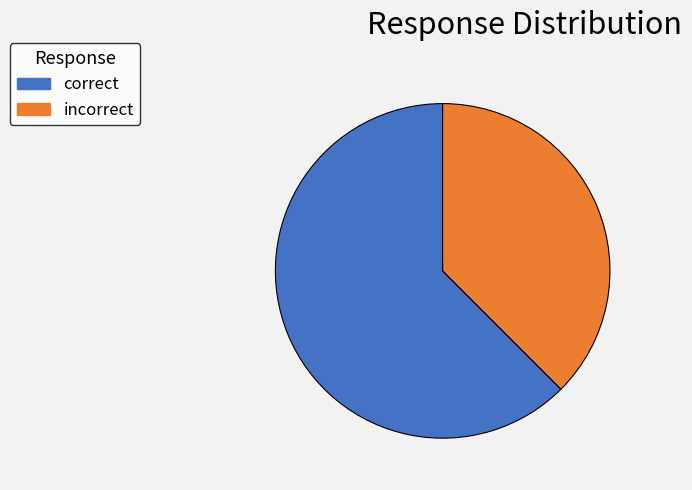

Combined, do correct and incorrect account for over 50%?

Yes